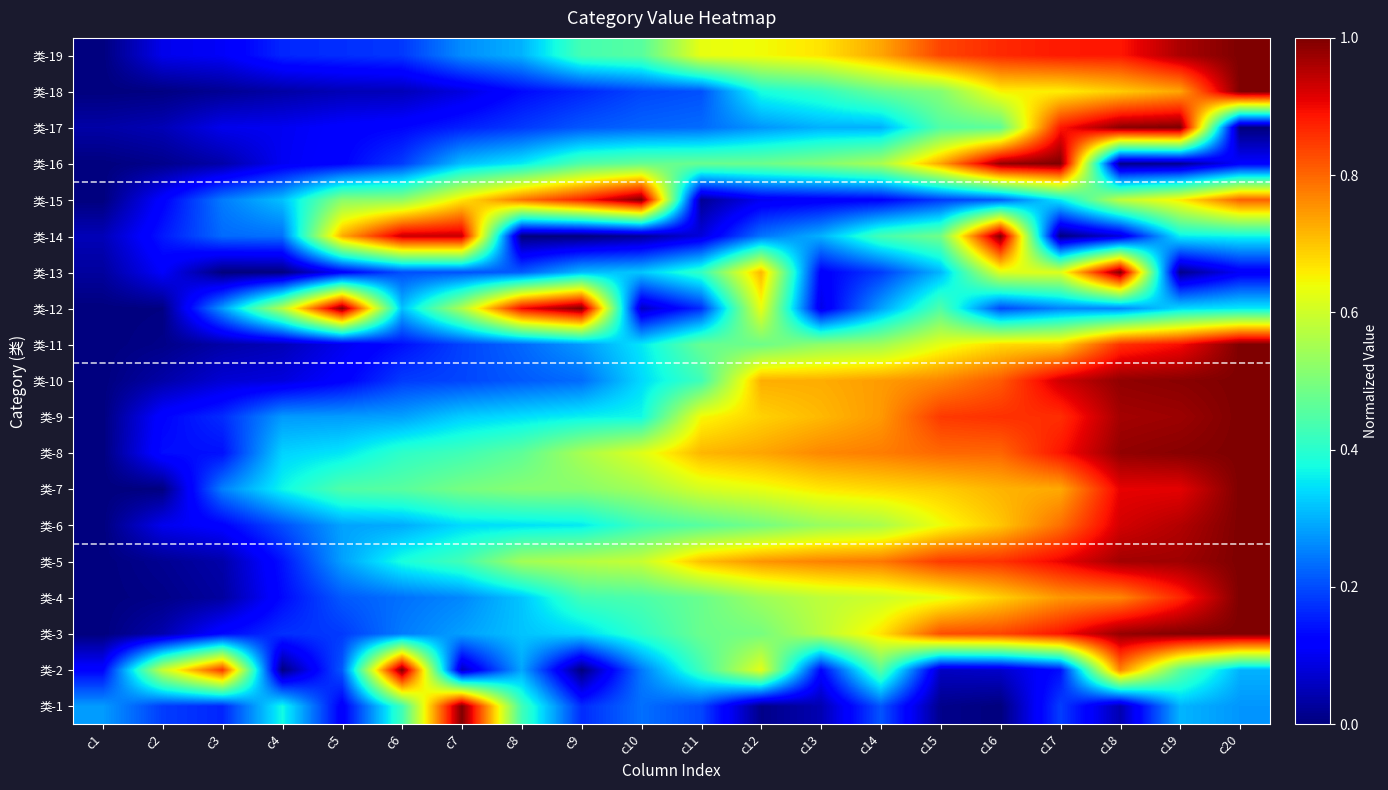

Between c14 and c5, which is larger?

c14